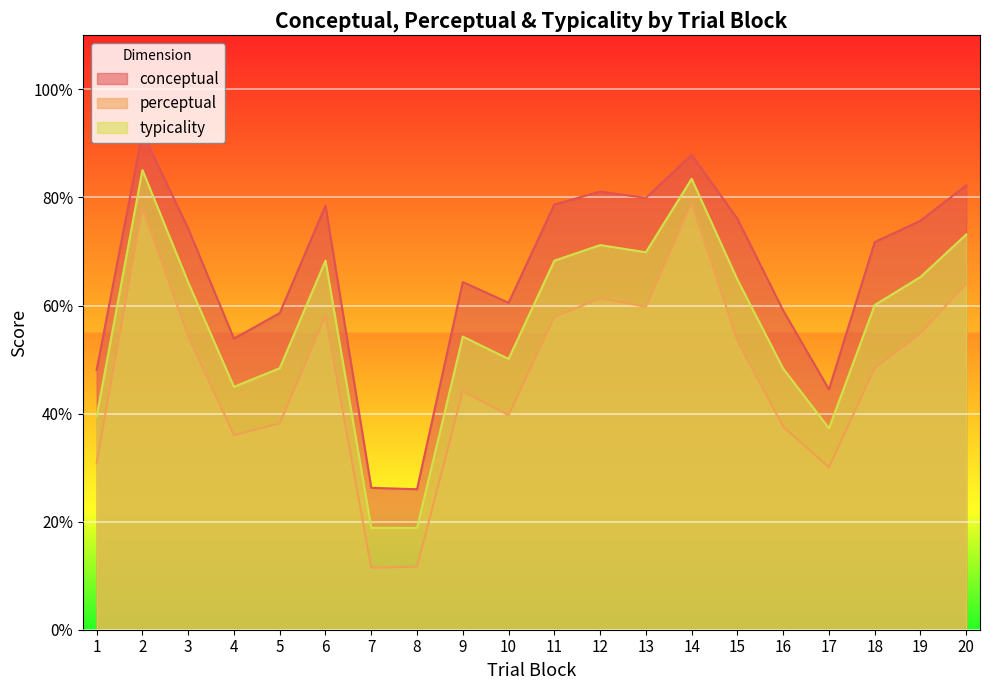

The value of perceptual at 4 is 36.0. True or false?

True